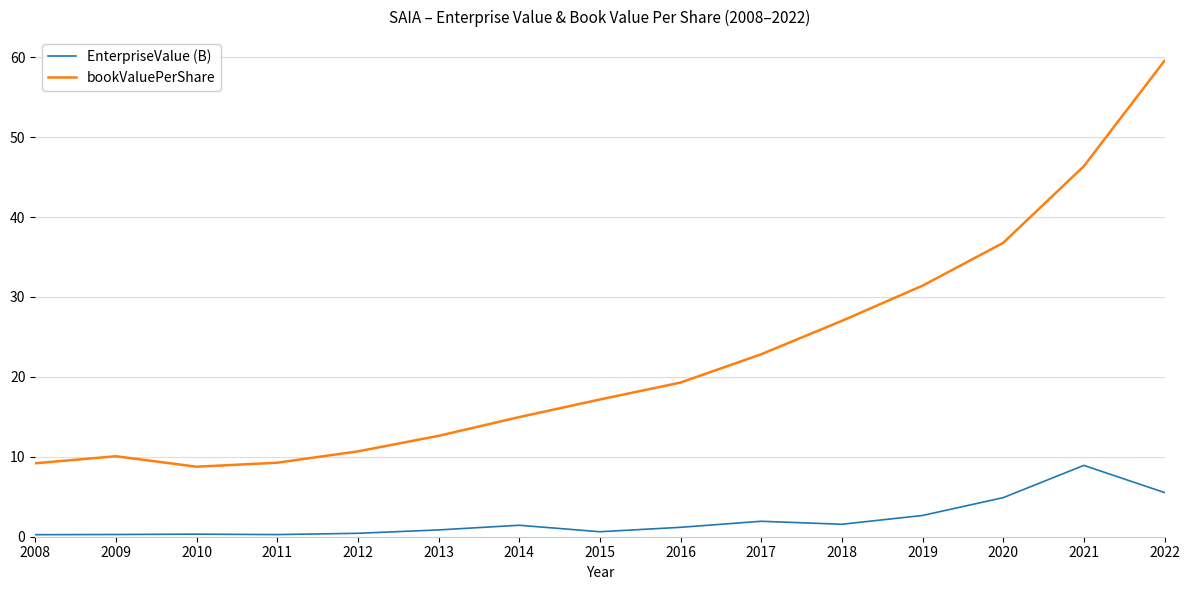

Rank the series at 2012 from lowest to highest value.

EnterpriseValue (B), bookValuePerShare